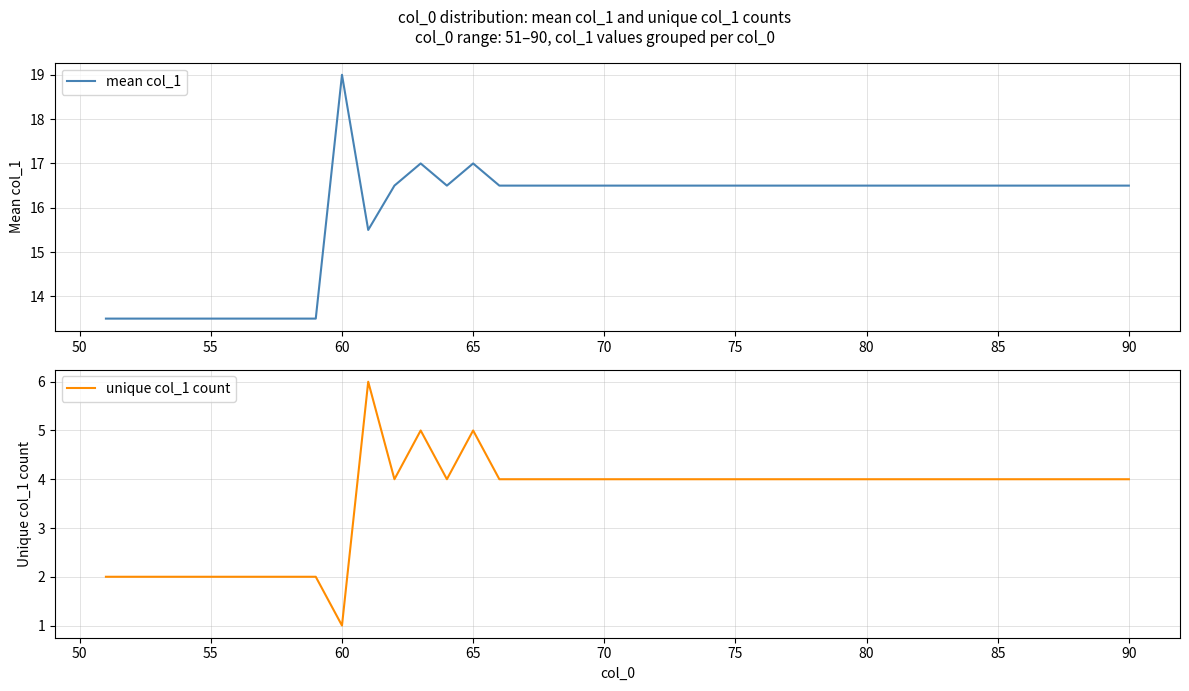

At how many categories does at least one series exceed 1?

40